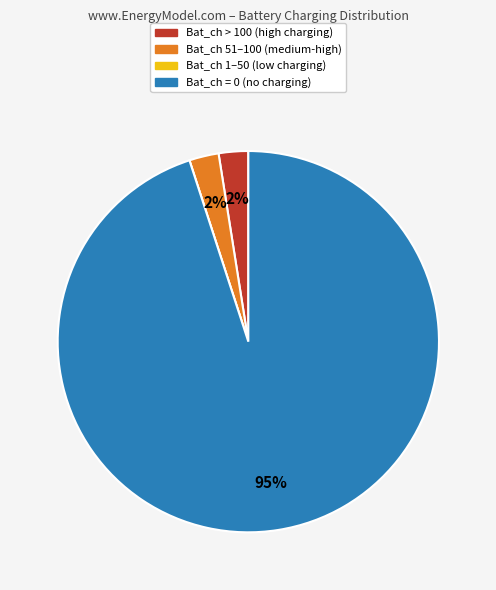

Does any single category account for the majority?

Yes